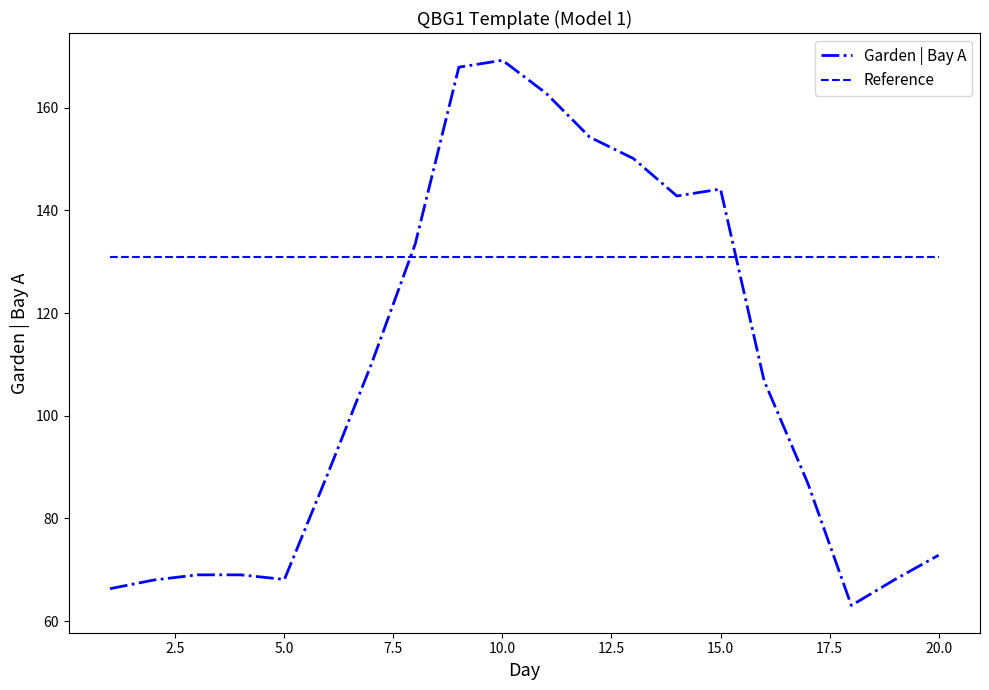

What is the average value of the Garden | Bay A series?

108.1